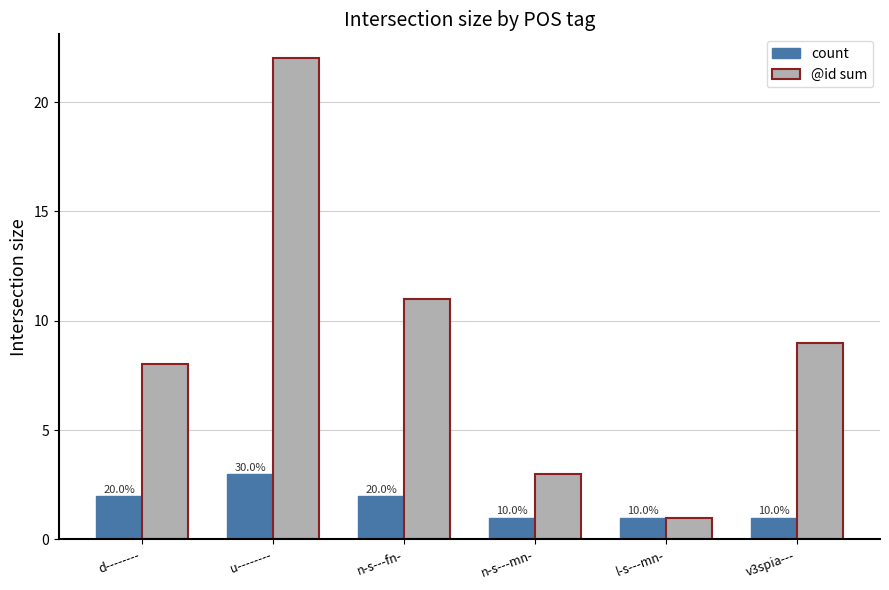

At how many categories does at least one series exceed 8?

3